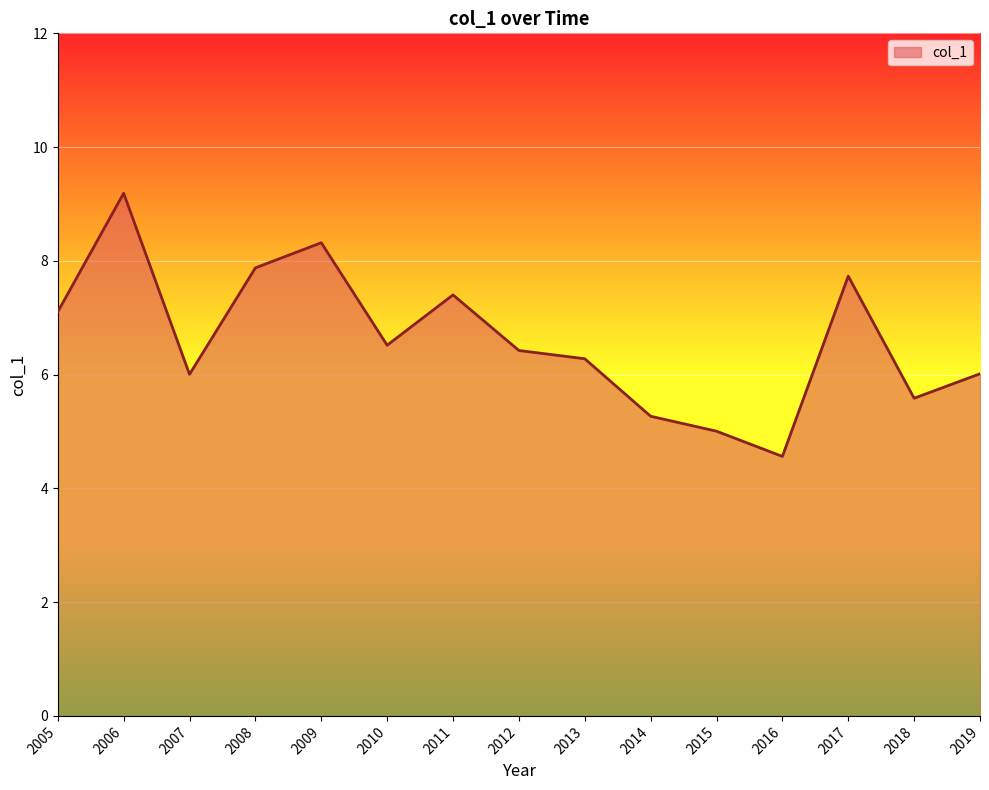

Between 2016 and 2011, which is larger?

2011